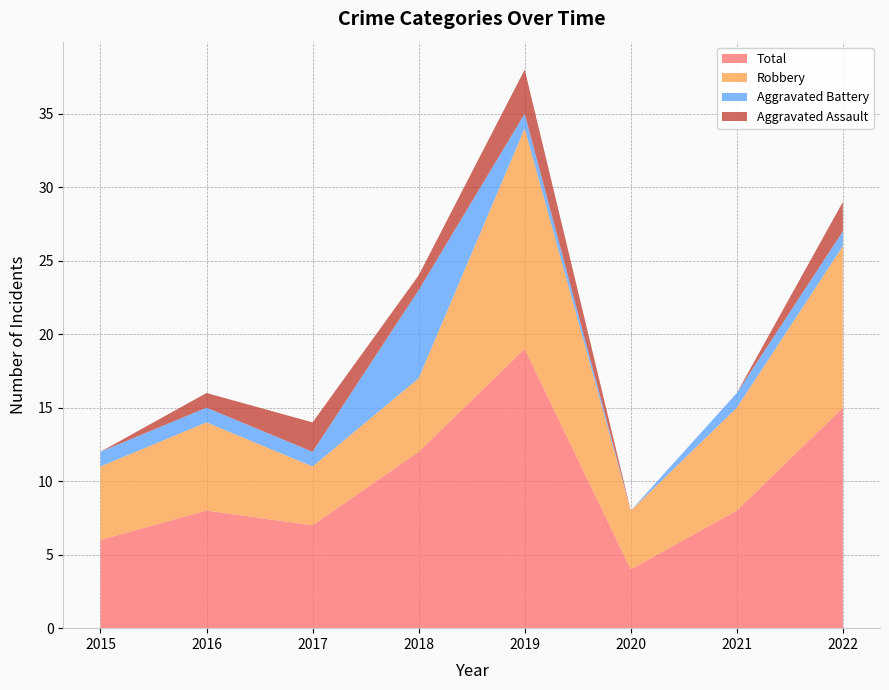

Reading right to left, list all the values displayed in this chart.

Aggravated Assault: 2022=2	2021=0	2020=0	2019=3	2018=1	2017=2	2016=1	2015=0
Aggravated Battery: 2022=1	2021=1	2020=0	2019=1	2018=6	2017=1	2016=1	2015=1
Robbery: 2022=11	2021=7	2020=4	2019=15	2018=5	2017=4	2016=6	2015=5
Total: 2022=15	2021=8	2020=4	2019=19	2018=12	2017=7	2016=8	2015=6